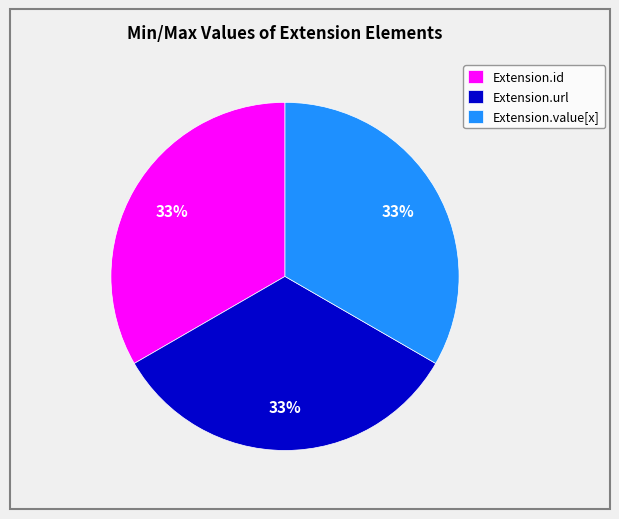

How many segments does this pie chart have?

3